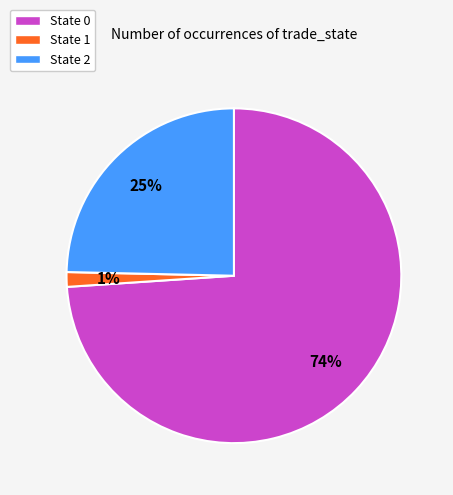

To the nearest percent, what is the average slice percentage?

33%